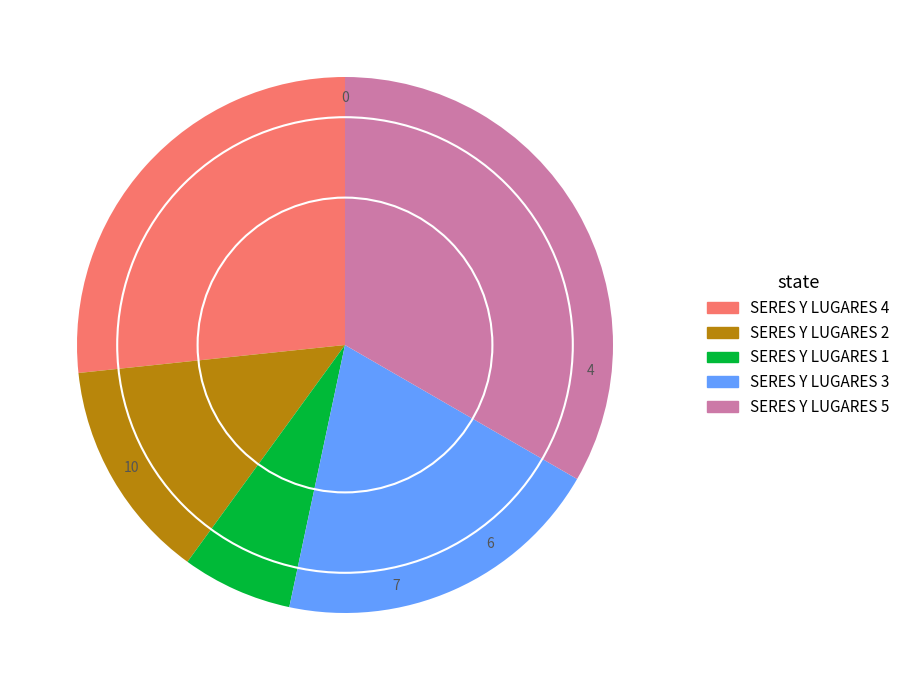

Does SERES Y LUGARES 4 account for over 50% of the chart?

No